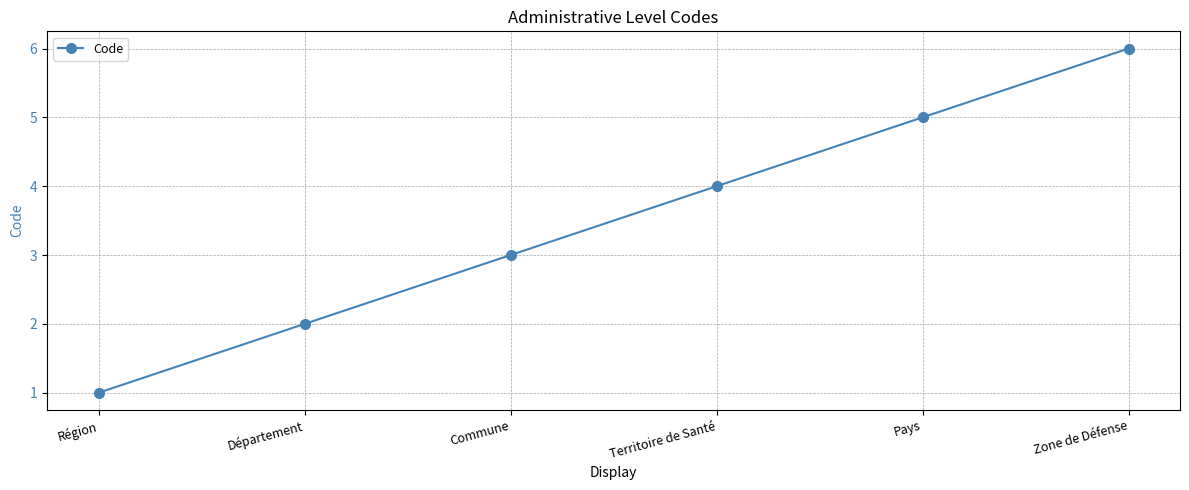

True or false: the data has more than 2 interior local peaks.

False